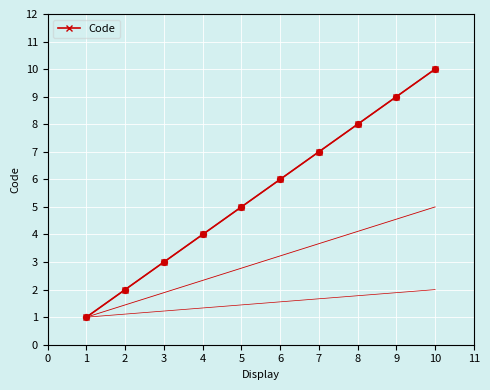

What is the change in value from 4 to 8?

+4